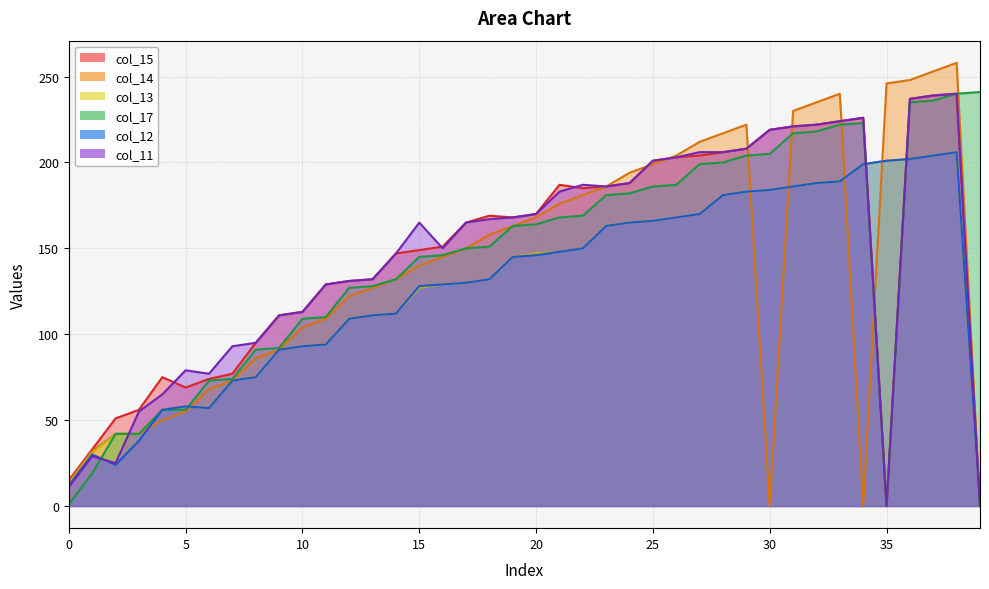

At which category does col_14 reach its first local peak?

29